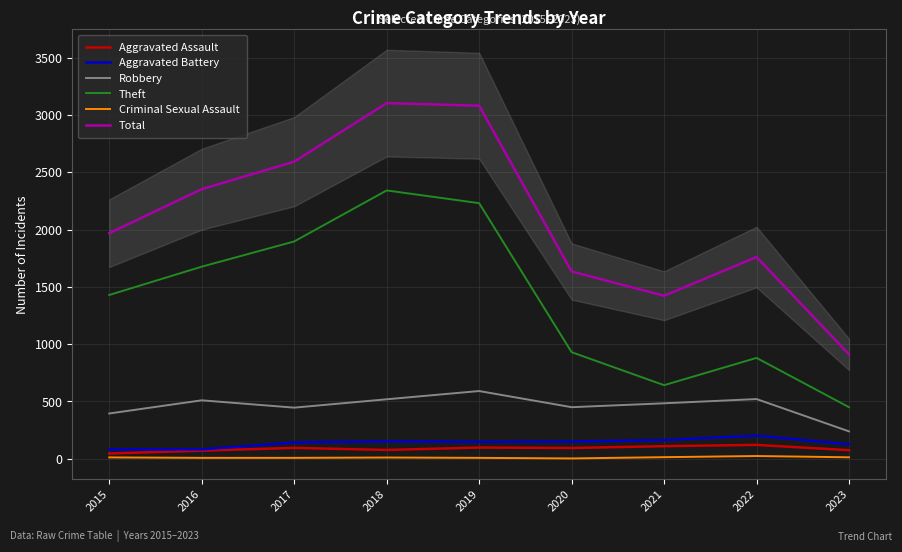

How many distinct data groups are displayed?

6